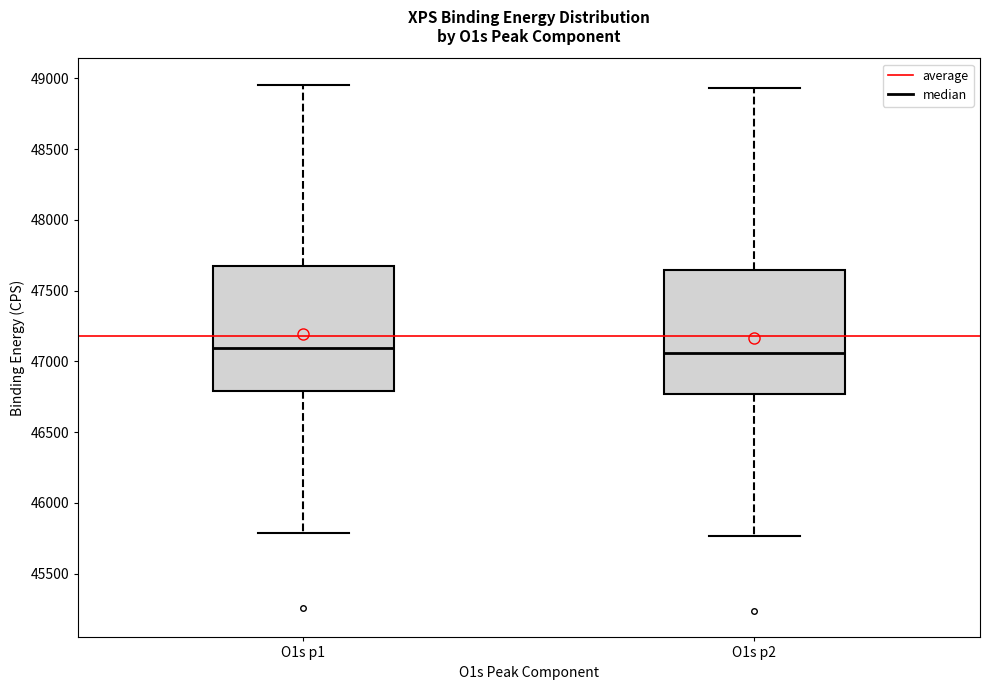

Reading left to right, read every box against the y-axis: the position of its median line, the range the box covers, and the ends of its whiskers. The values are not printed on the chart, so give them approximately, as read against the axis.

O1s p1: median 47100, box 46800 to 47650, whiskers 45800 to 48950
O1s p2: median 47050, box 46750 to 47650, whiskers 45750 to 48950